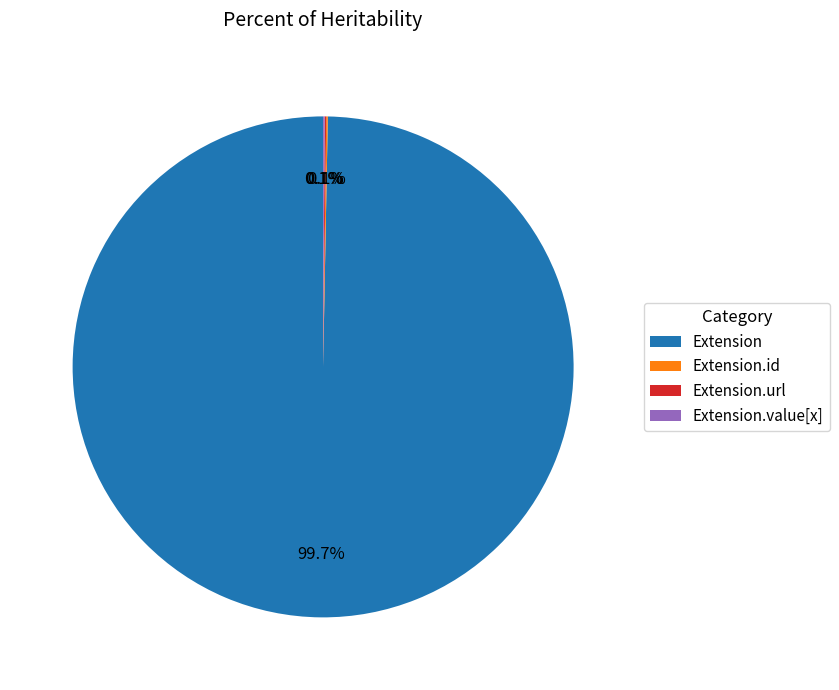

Which slice is the largest?

Extension